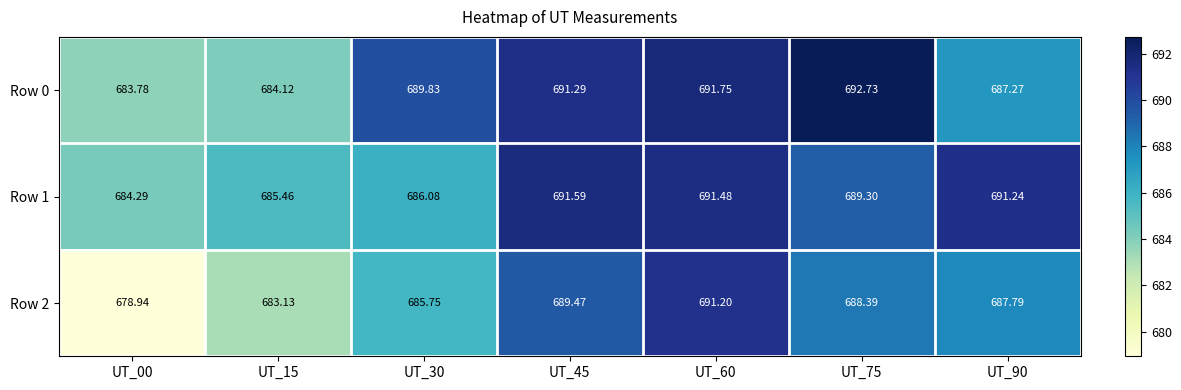

Is the value of Row 0 at UT_60 greater than the value of Row 2 at UT_75?

Yes